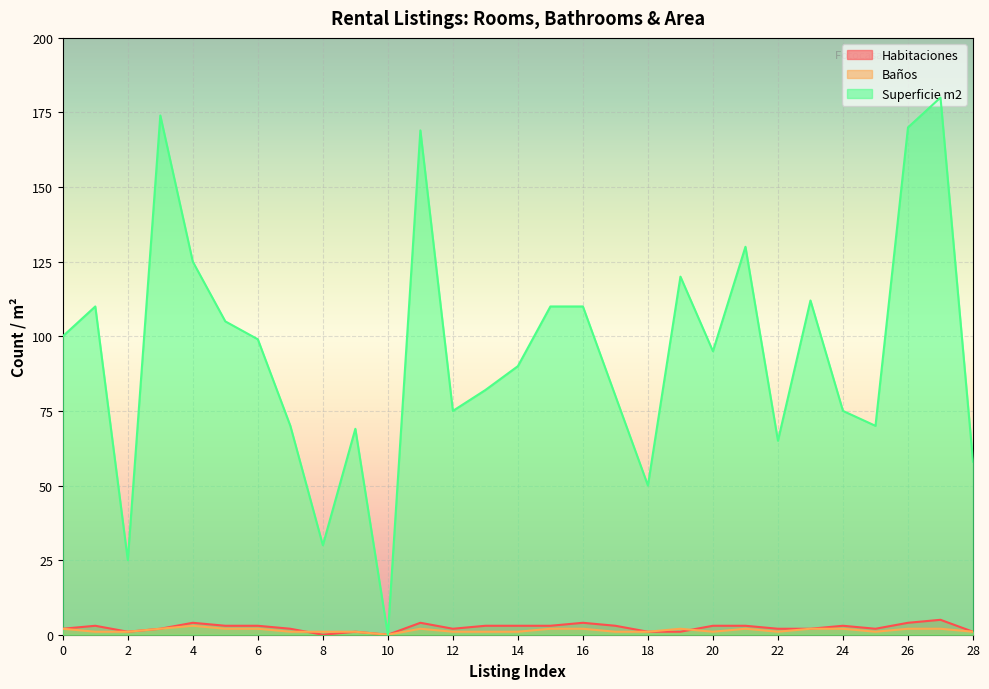

What is the average value of the Superficie m2 series?

95